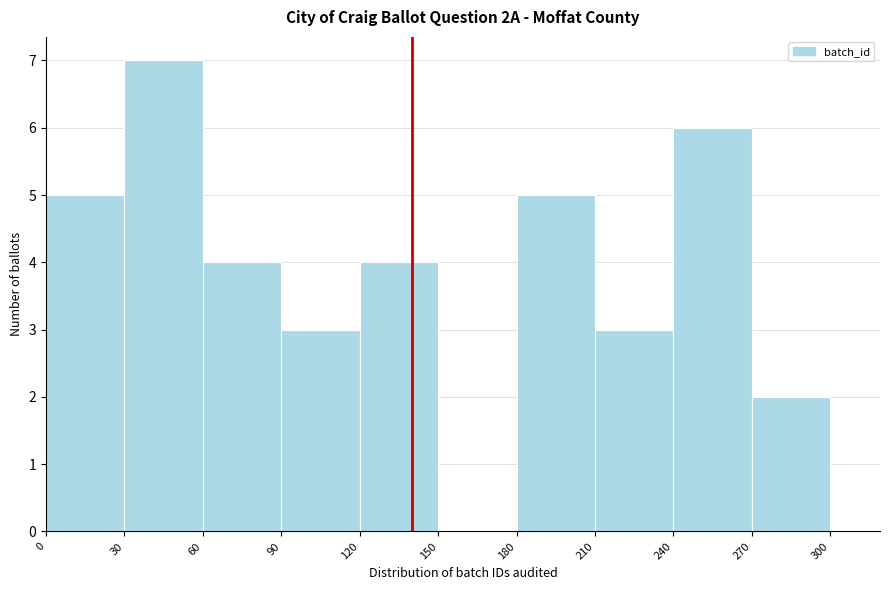

Reading left to right, transcribe this chart: for each bar, give the range it covers on the x-axis and its height. The values are not printed on the chart, so give them approximately, as read against the axis.

0 to 30: 5
30 to 60: 7
60 to 90: 4
90 to 120: 3
120 to 150: 4
150 to 180: 0
180 to 210: 5
210 to 240: 3
240 to 270: 6
270 to 300: 2